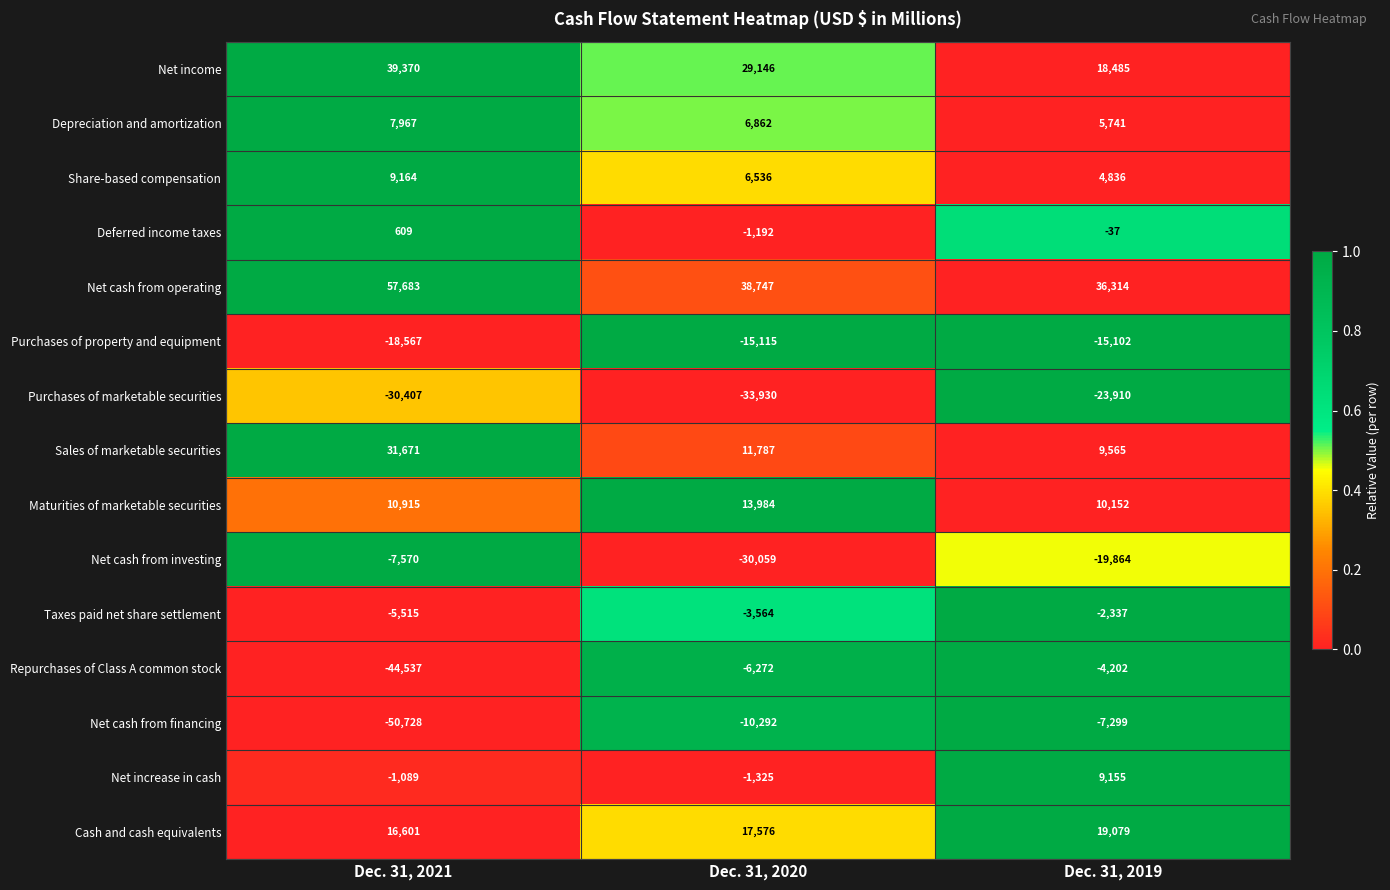

What is the smallest value displayed?

-50728